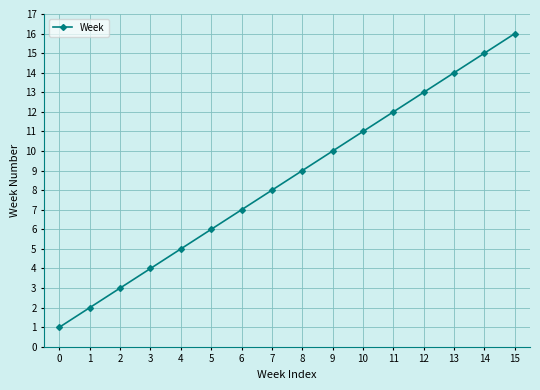

Is it true that the value at 8 is 13?

False